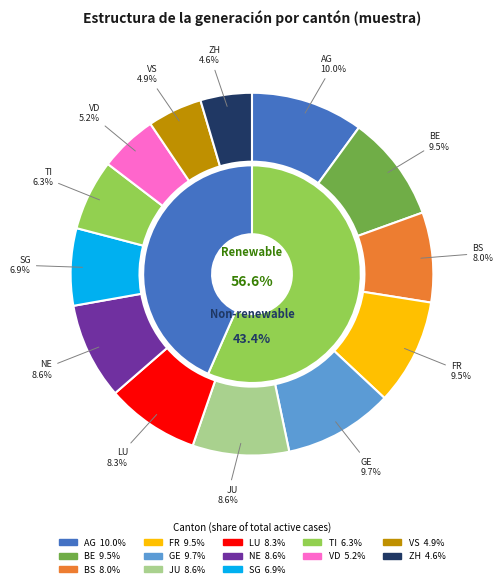

To the nearest percent, what percentage of the pie is JU?

9%